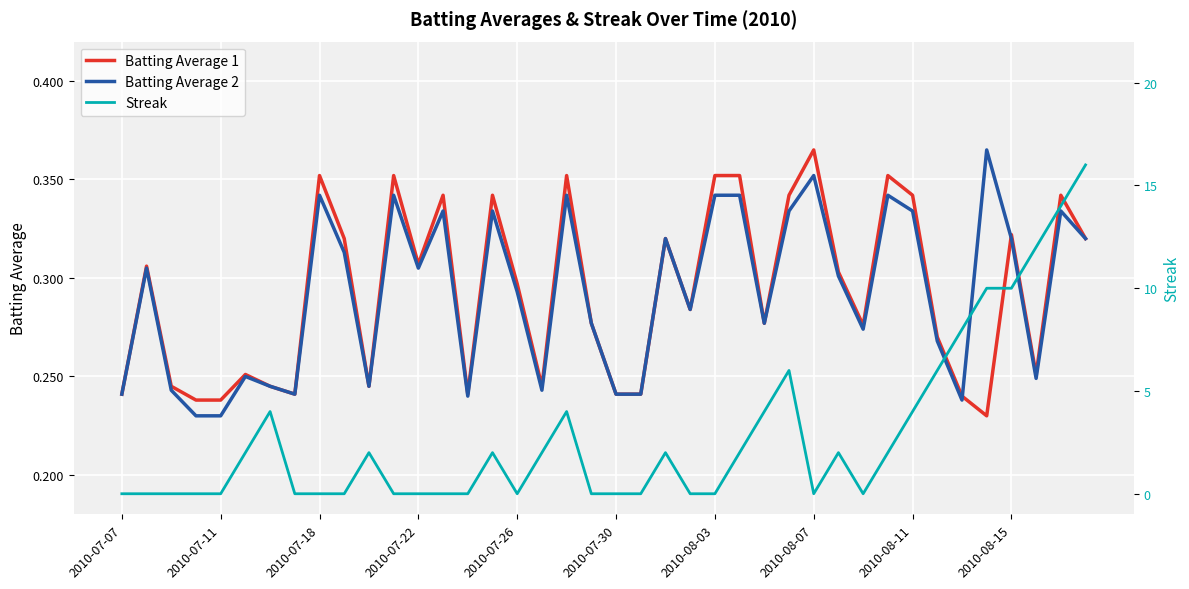

What is the difference between the maximum and second lowest values in the Batting Average 2 series?

0.1